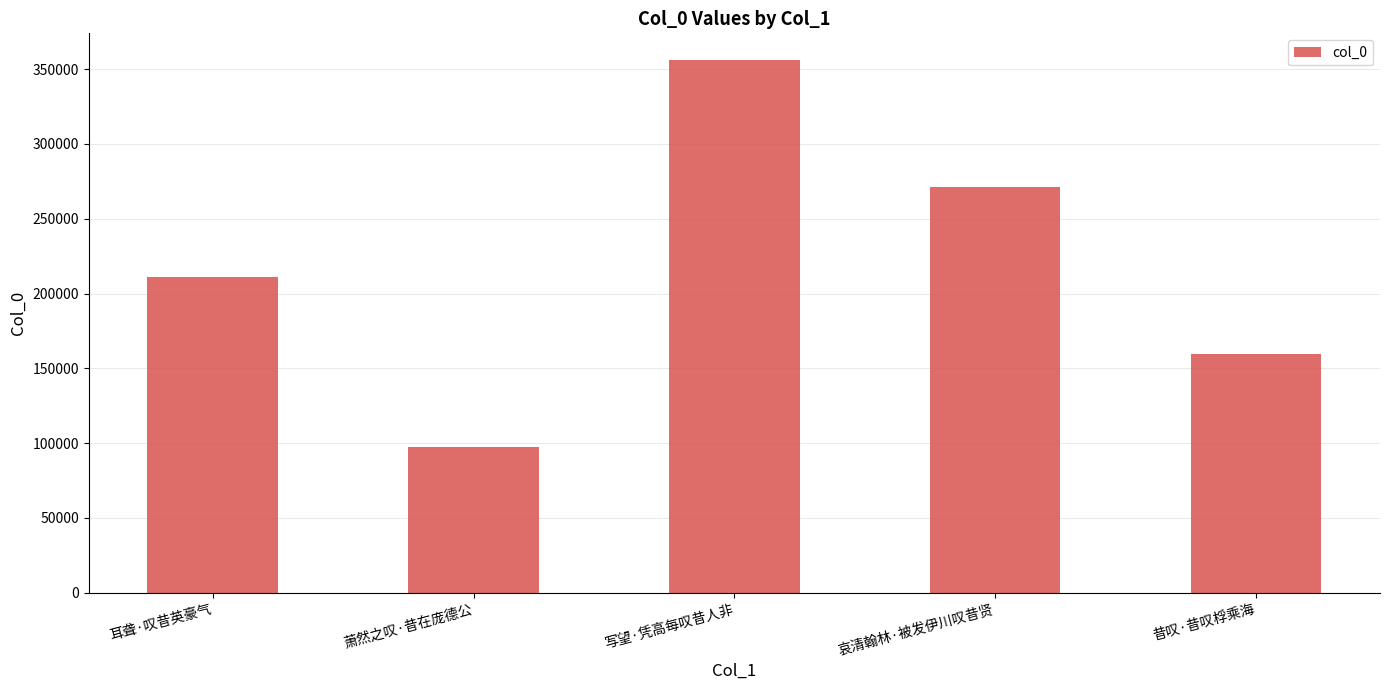

Where is the data nearest to the value 226629?

耳聋·叹昔英豪气